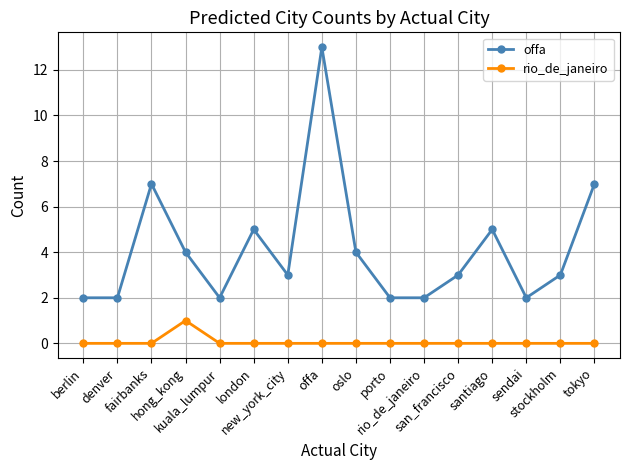

True or false: offa and rio_de_janeiro intersect in this chart.

False